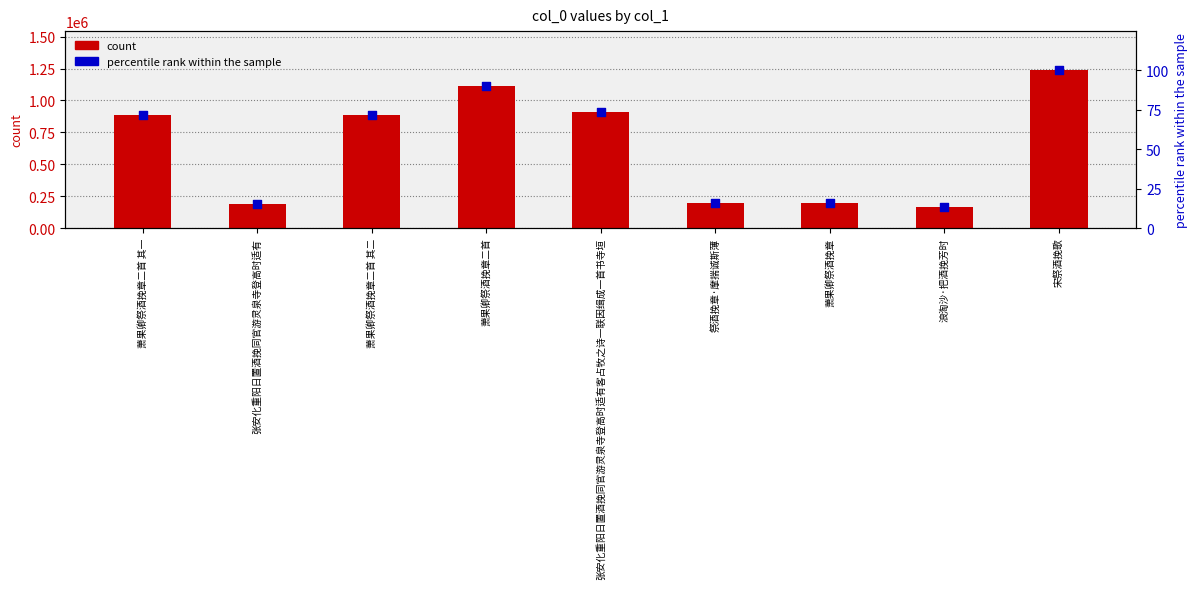

What is the total value across all series at 萧果卿祭酒挽章二首 其一?

882191.4